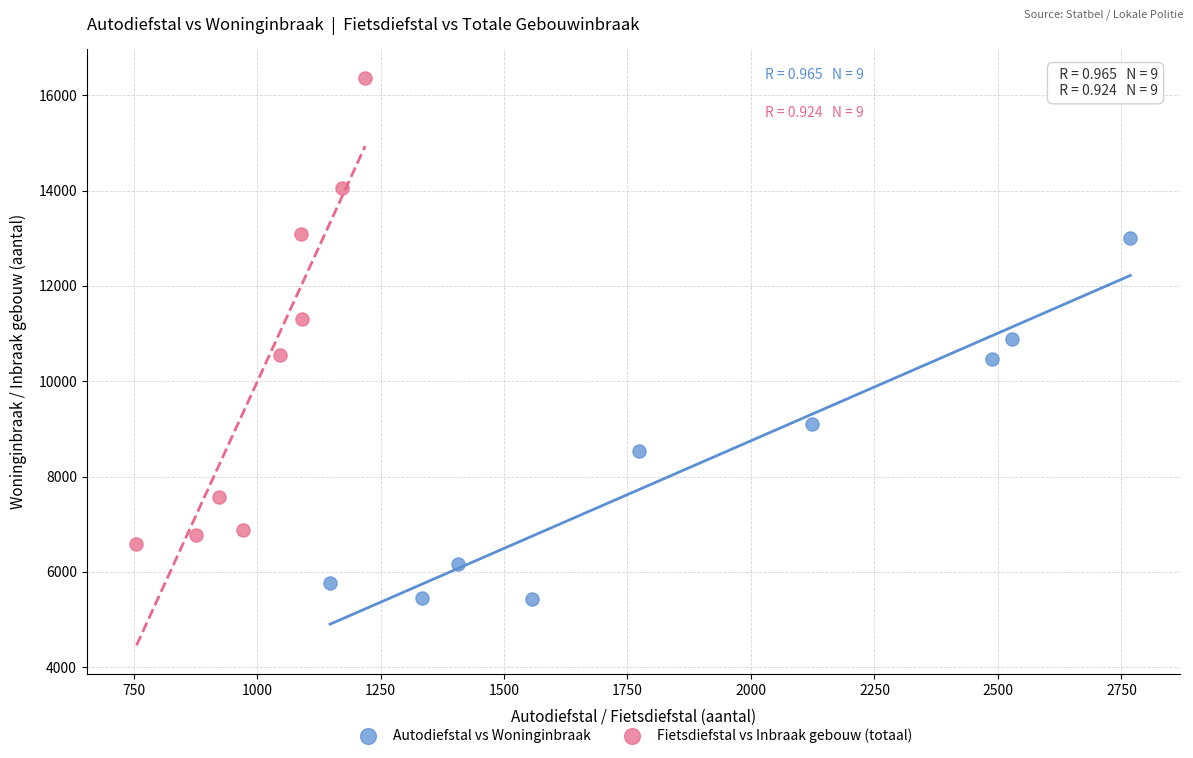

Which series has the widest spread of Y values?

Fietsdiefstal vs Inbraak gebouw (totaal)